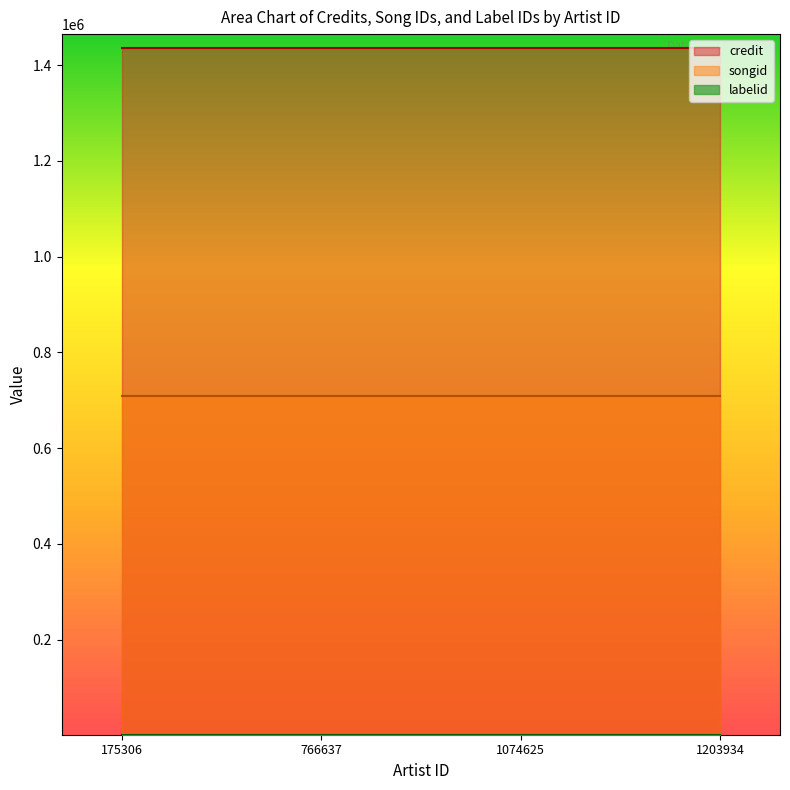

Rank the series by their maximum value, from lowest to highest.

labelid, songid, credit